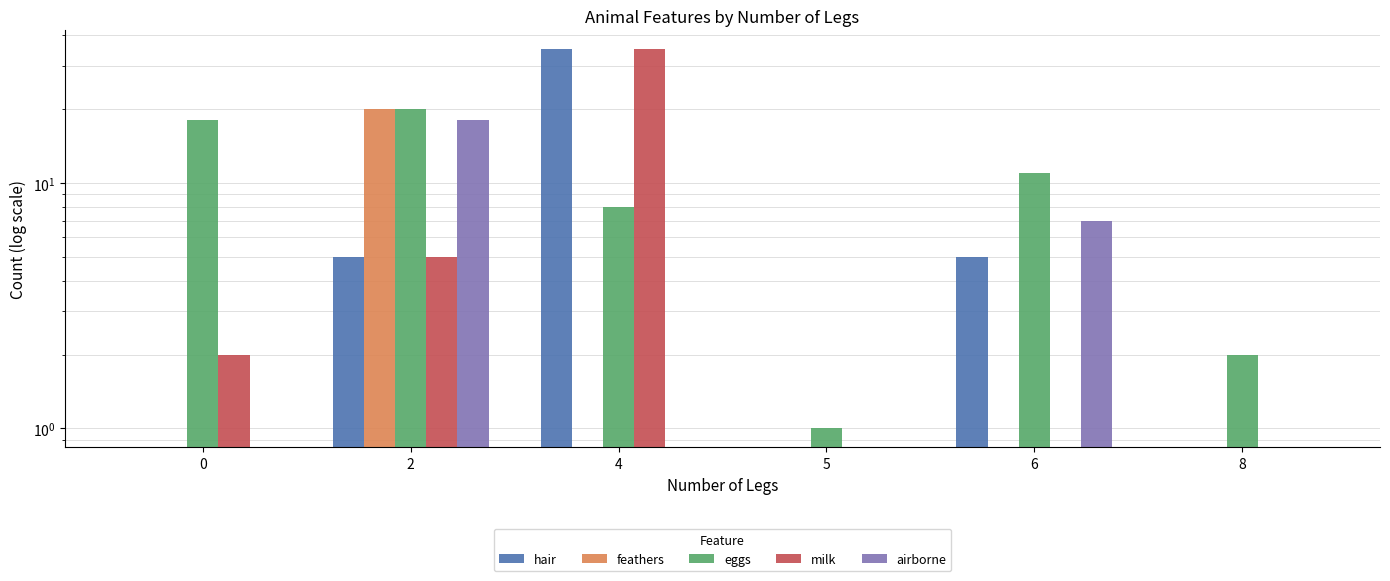

How many series are shown in this chart?

5